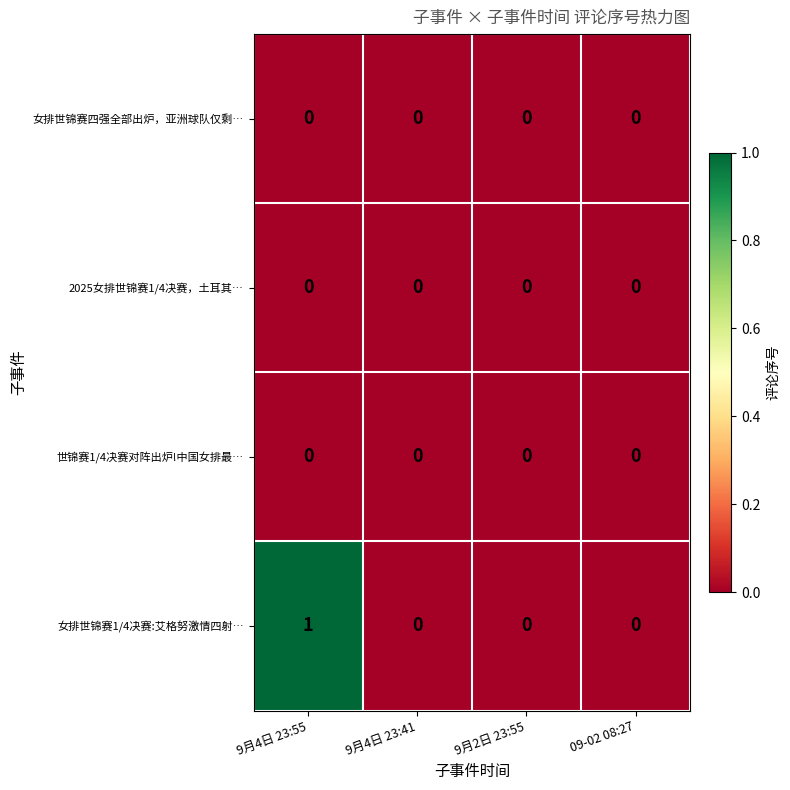

True or false: 世锦赛1/4决赛对阵出炉!中国女排最… has a value of 0 at 9月2日 23:55.

True